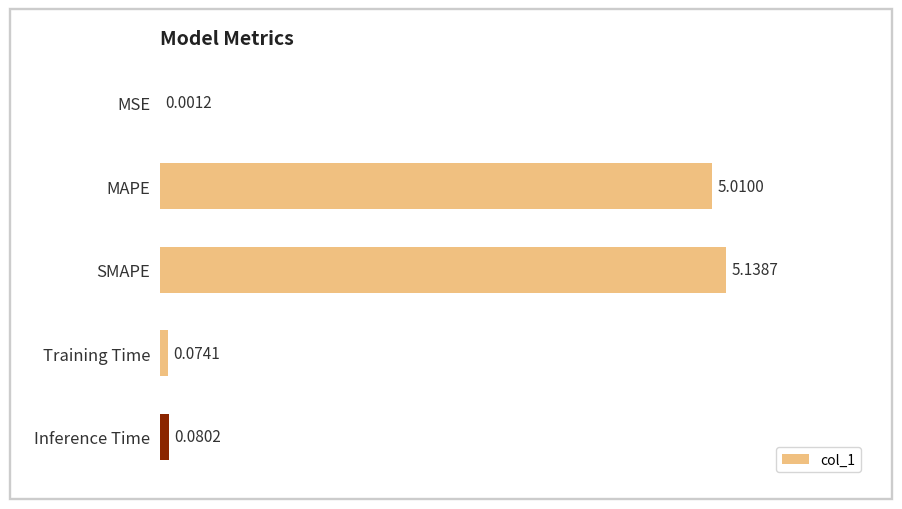

How many series are shown in this chart?

1